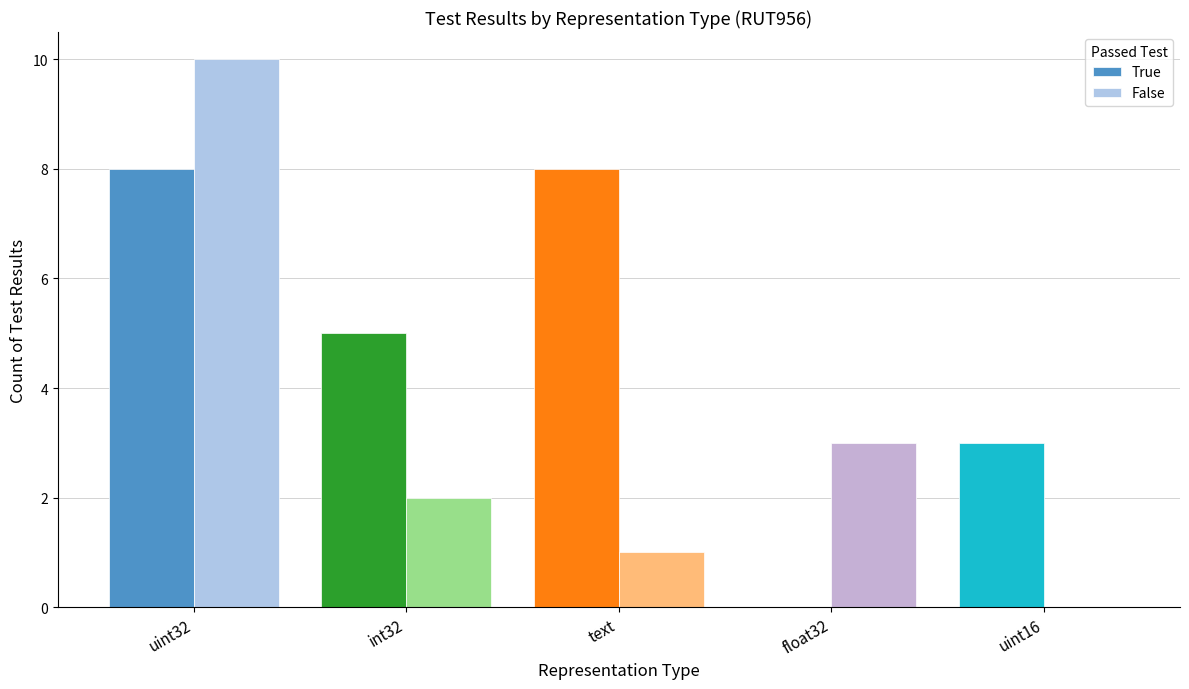

Reading right to left, what are all the values shown in this chart?

True: uint16=3	float32=0	text=8	int32=5	uint32=8
False: uint16=0	float32=3	text=1	int32=2	uint32=10